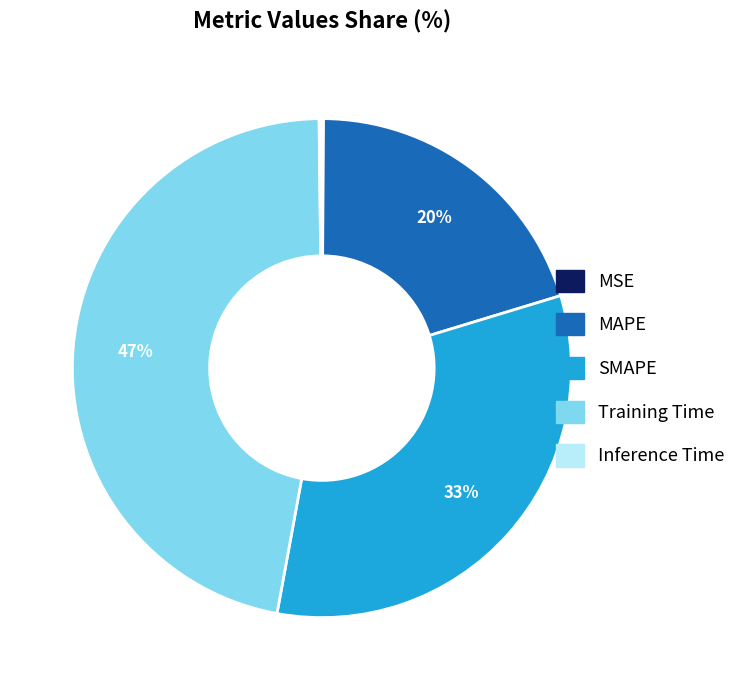

Which has a higher value, MAPE or Training Time?

Training Time